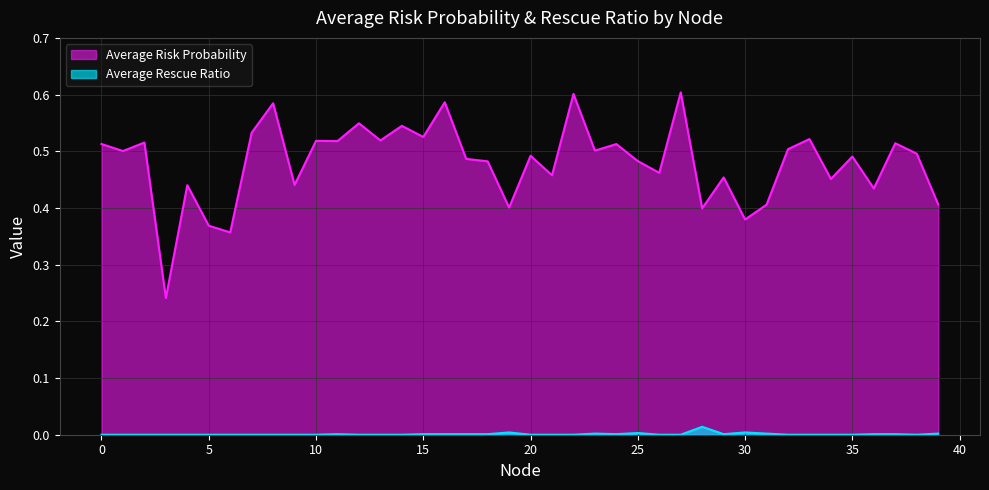

What is the value of the Average Risk Probability point at the 29th from the left?

0.4